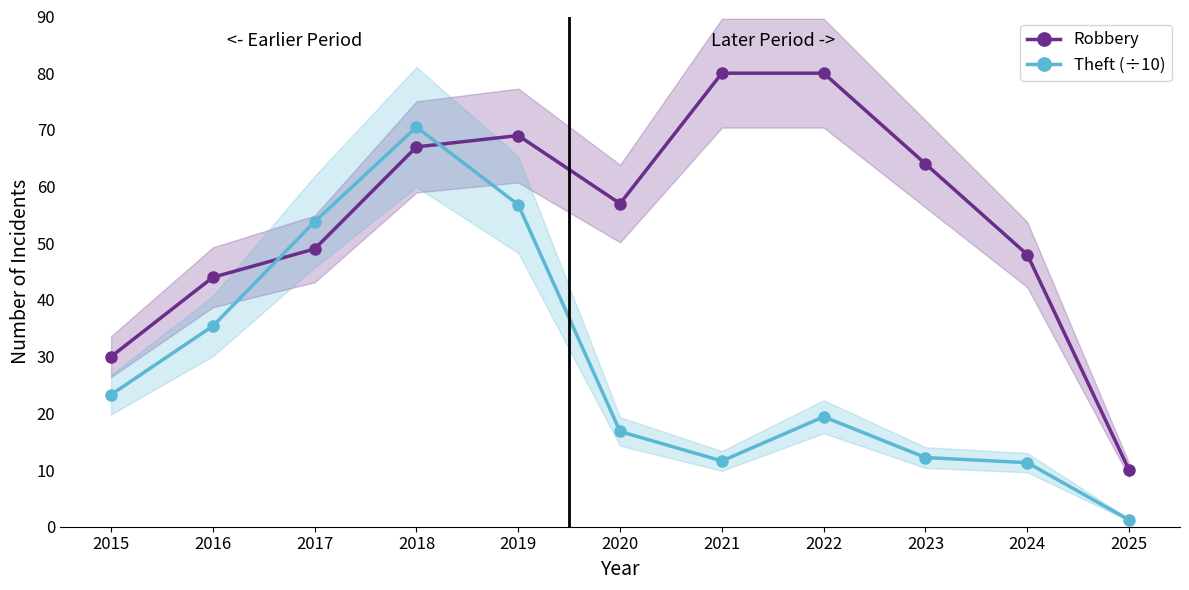

Reading left to right, transcribe all the data shown in this chart.

Robbery: 2015=30.0	2016=44.0	2017=49.0	2018=67.0	2019=69.0	2020=57.0	2021=80.0	2022=80.0	2023=64.0	2024=48.0	2025=10.0
Theft (÷10): 2015=23.3	2016=35.4	2017=53.8	2018=70.5	2019=56.8	2020=16.8	2021=11.6	2022=19.4	2023=12.2	2024=11.3	2025=1.2